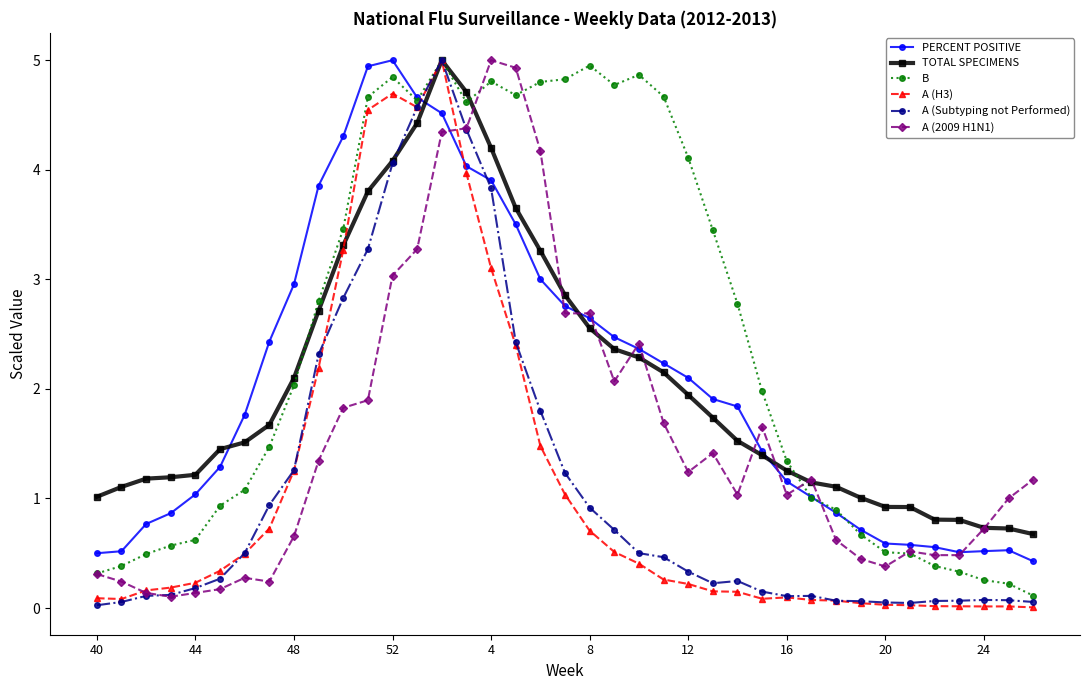

What is the maximum value shown in the chart?

5.0